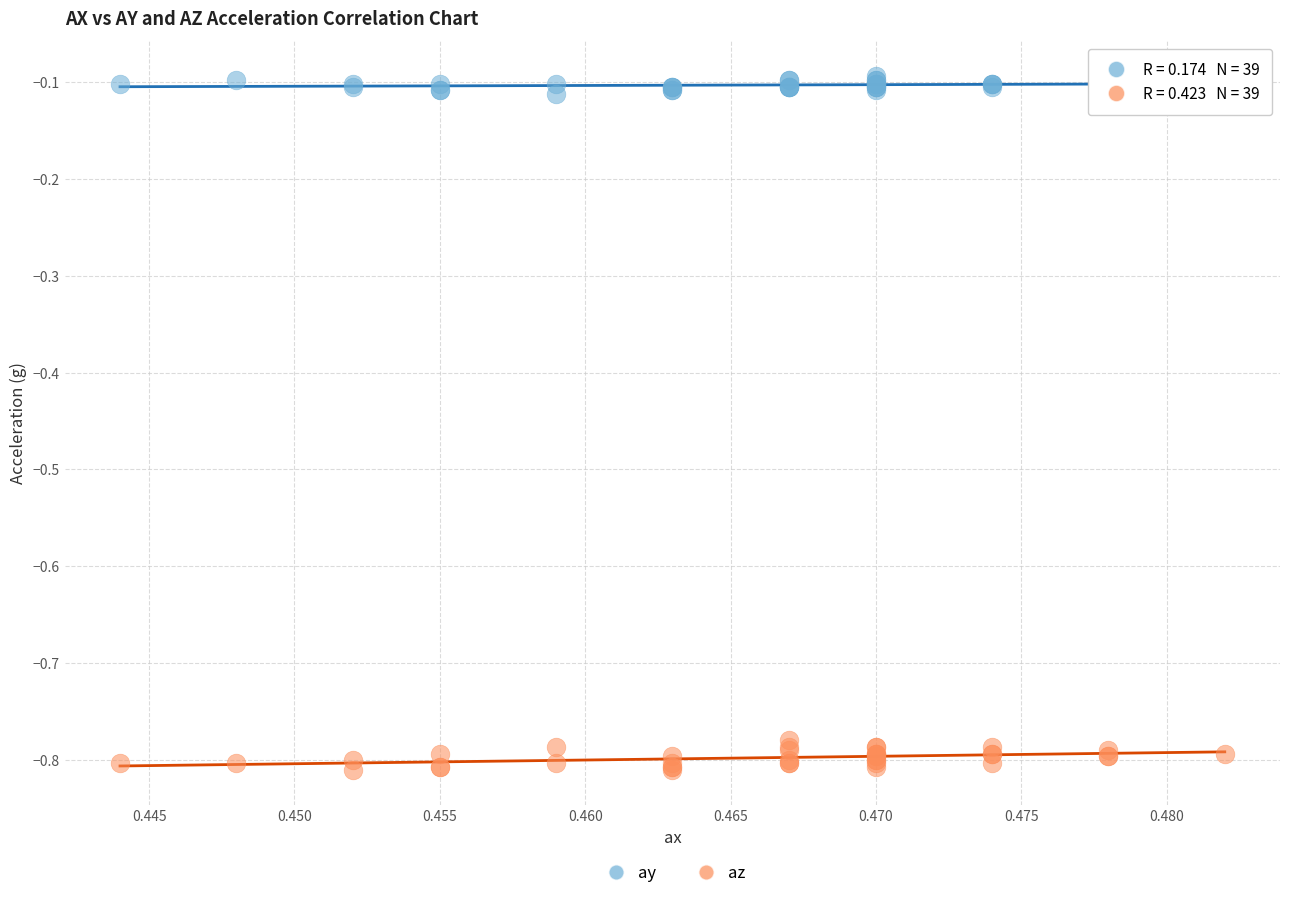

Which series reaches the minimum Y coordinate?

az